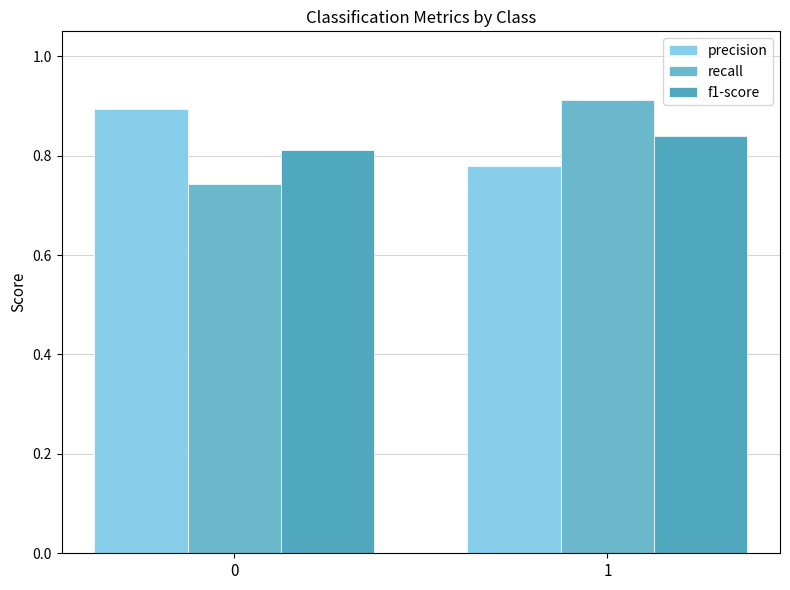

How many groups of bars are there?

2